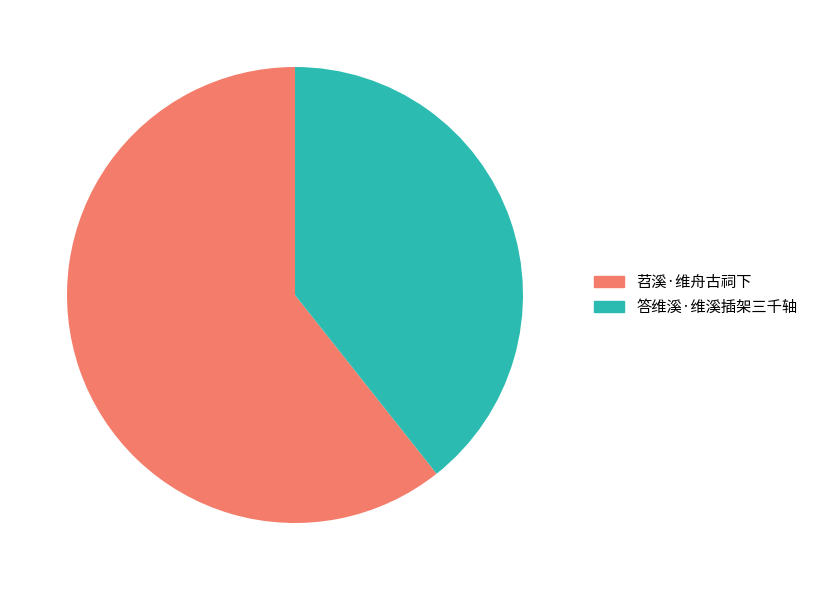

Count the number of slices in the pie.

2